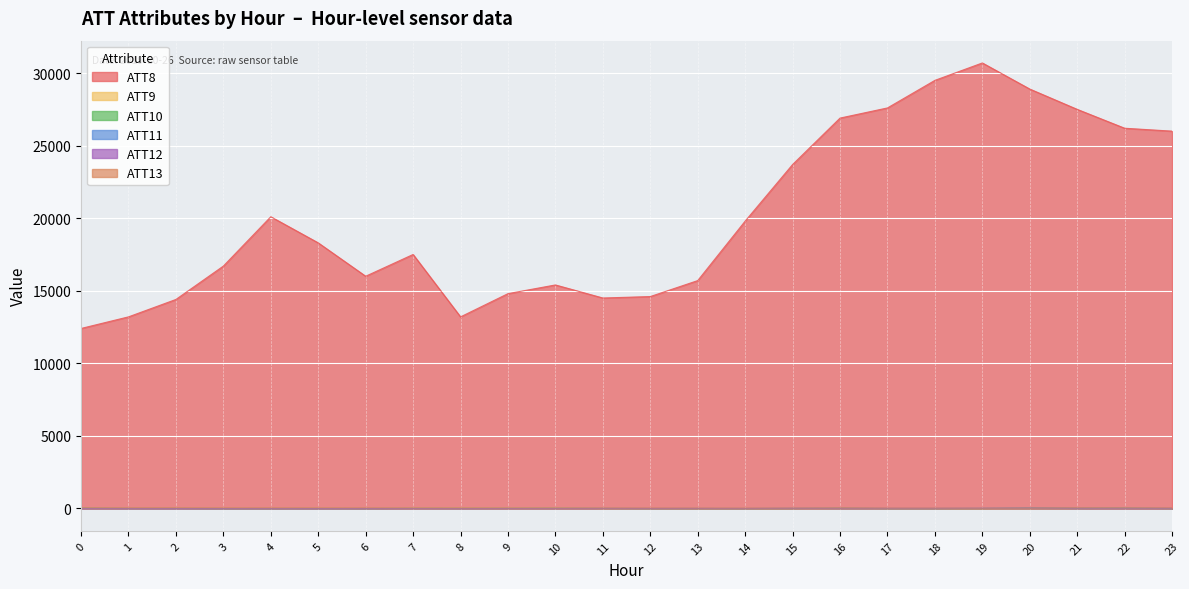

What is the value of the ATT11 point at the 16th from the left?

4.9